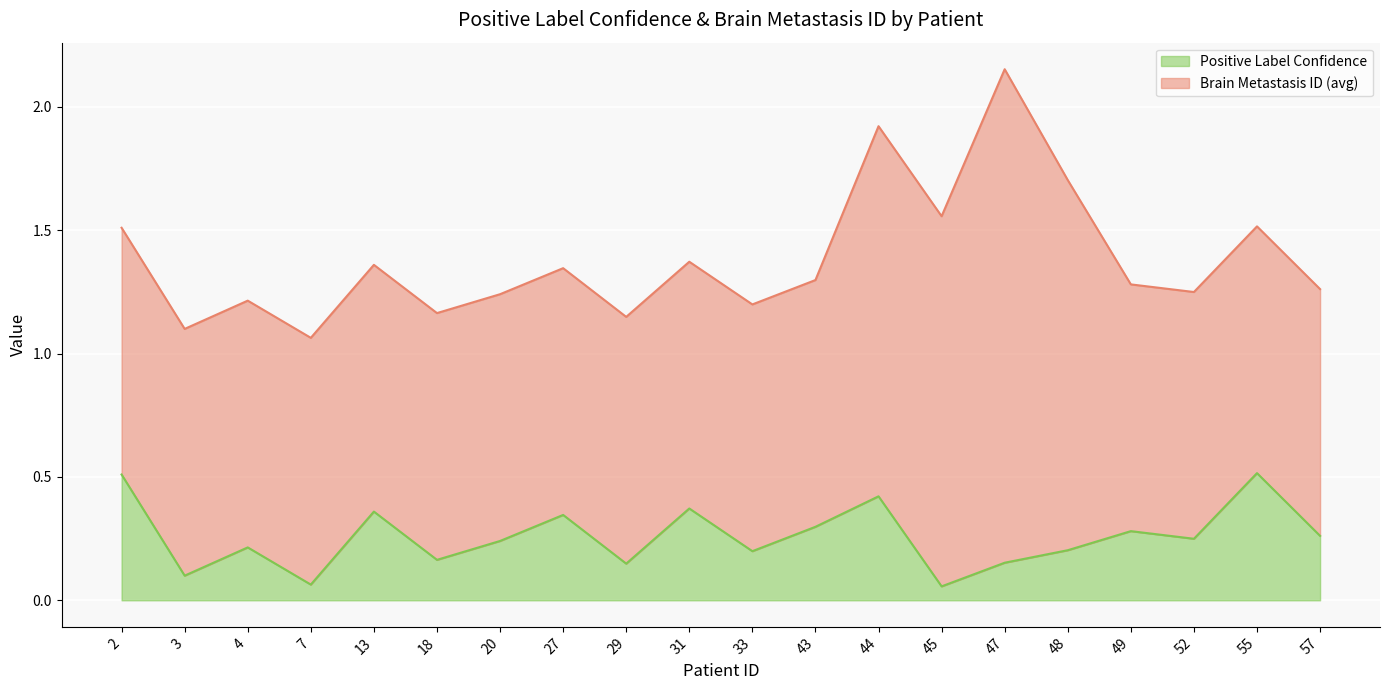

Which has a higher value, 55 or 31?

55